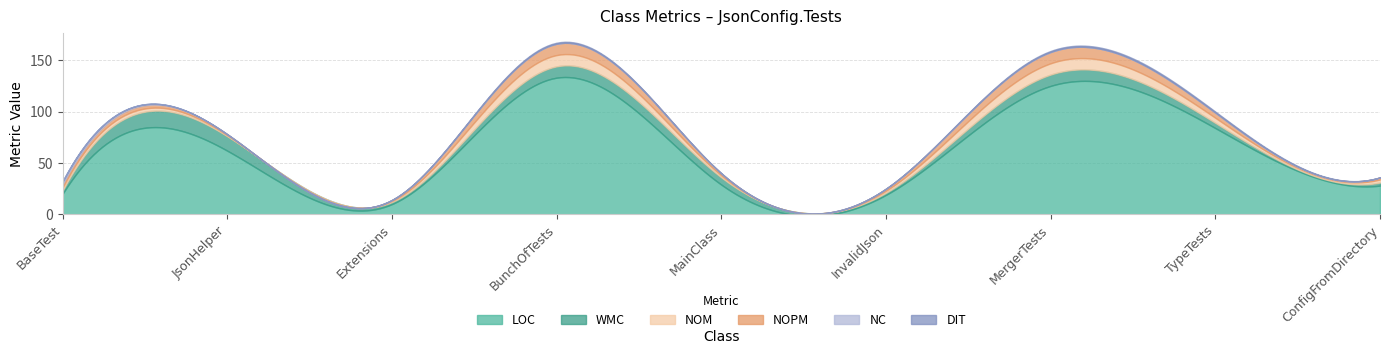

The LOC series shows 20 at BaseTest. True or false?

True